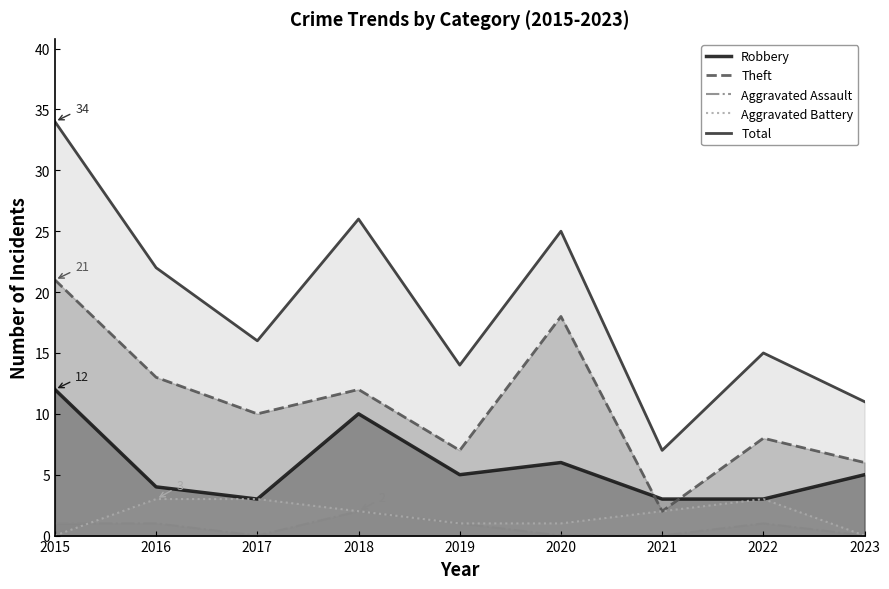

Reading right to left, what are all the values shown in this chart?

Robbery: 2023=5	2022=3	2021=3	2020=6	2019=5	2018=10	2017=3	2016=4	2015=12
Theft: 2023=6	2022=8	2021=2	2020=18	2019=7	2018=12	2017=10	2016=13	2015=21
Aggravated Assault: 2023=0	2022=1	2021=0	2020=0	2019=1	2018=2	2017=0	2016=1	2015=1
Aggravated Battery: 2023=0	2022=3	2021=2	2020=1	2019=1	2018=2	2017=3	2016=3	2015=0
Total: 2023=11	2022=15	2021=7	2020=25	2019=14	2018=26	2017=16	2016=22	2015=34